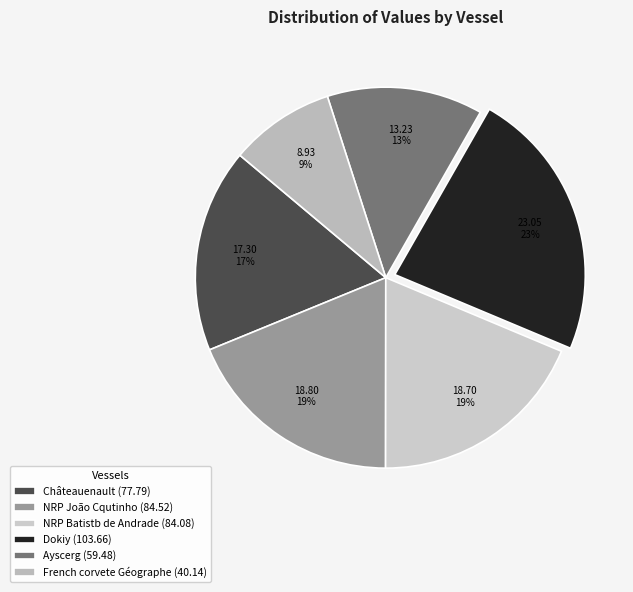

Which slice is the largest?

Dokiy